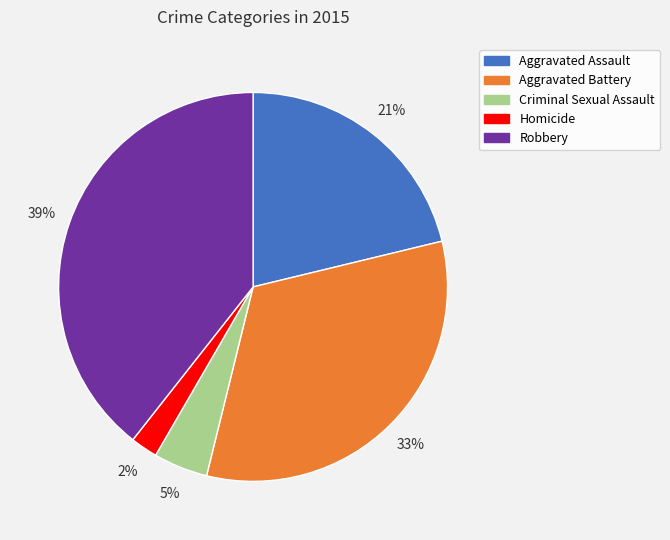

Is it true that Aggravated Assault is 21% of the pie?

True